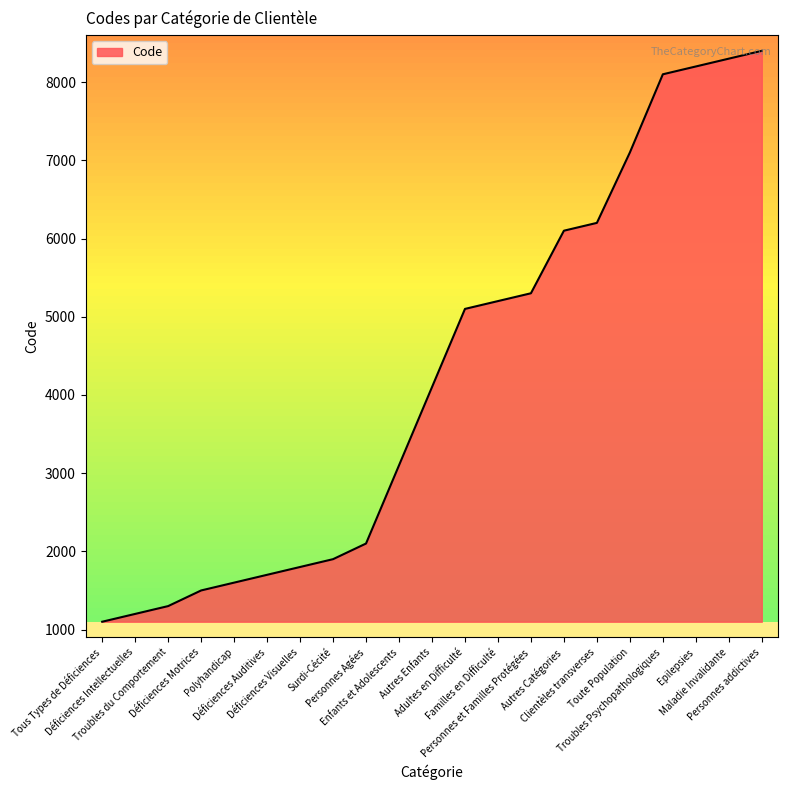

The chart shows a value of 914 at Personnes Agées. True or false?

False